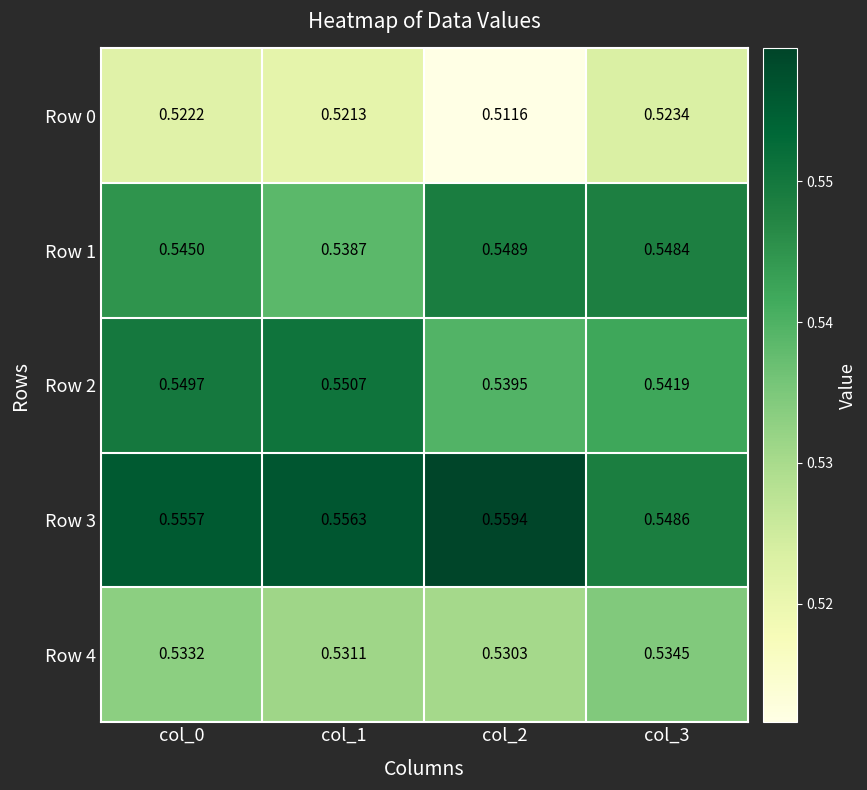

At how many categories does at least one series exceed 0?

4